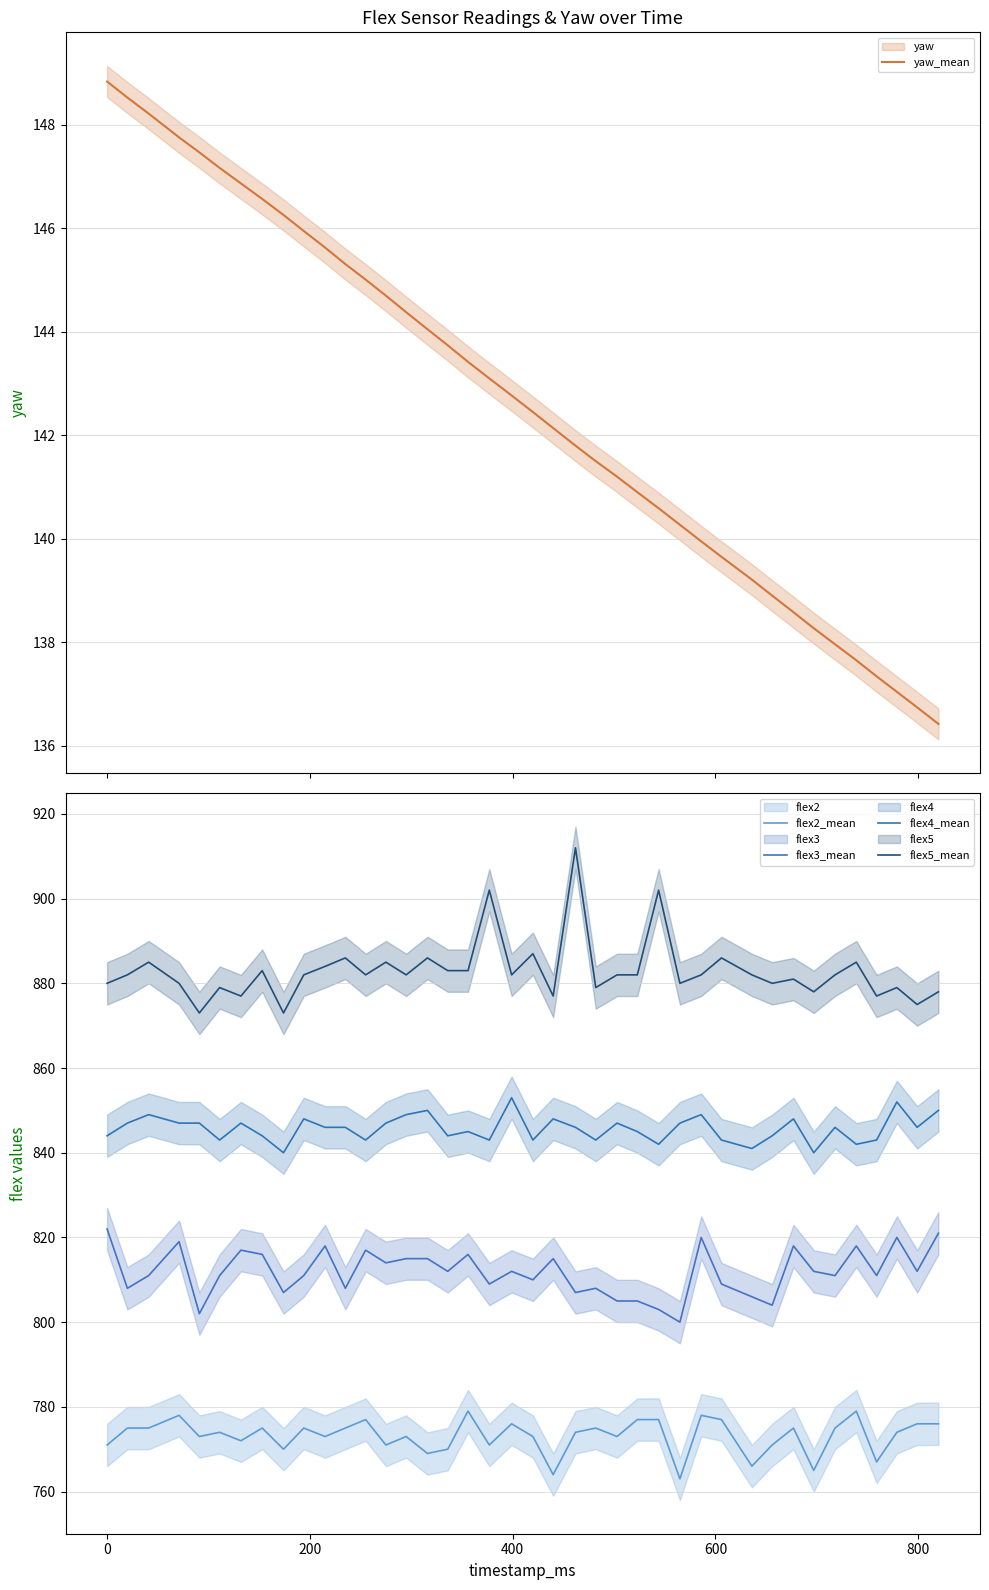

What is the minimum value shown in the chart?

136.4